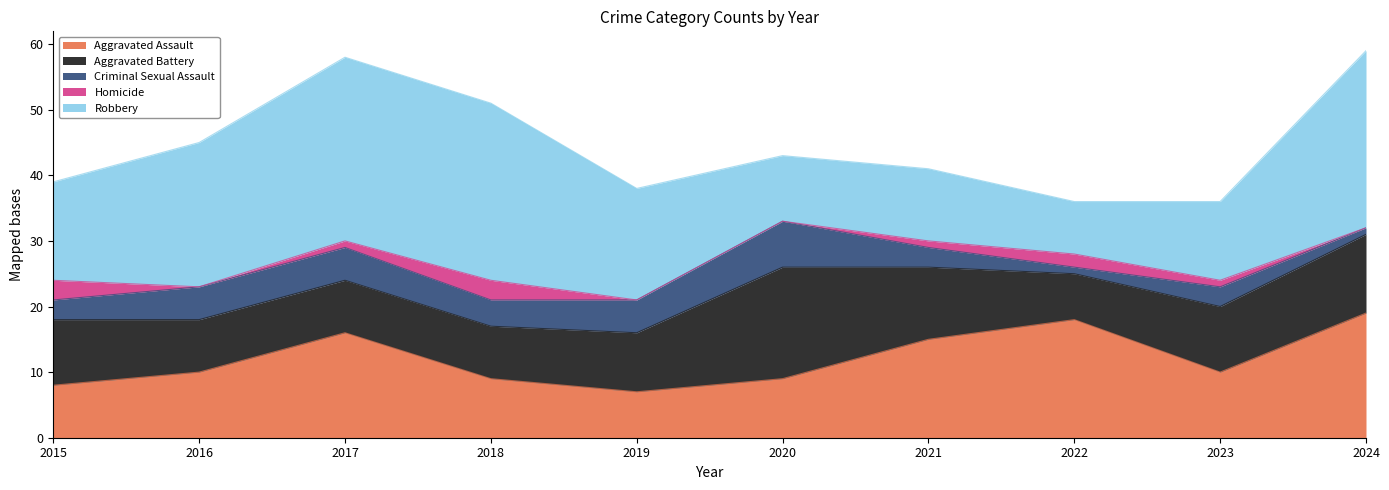

Between 2018 and 2023, which is larger?

2023